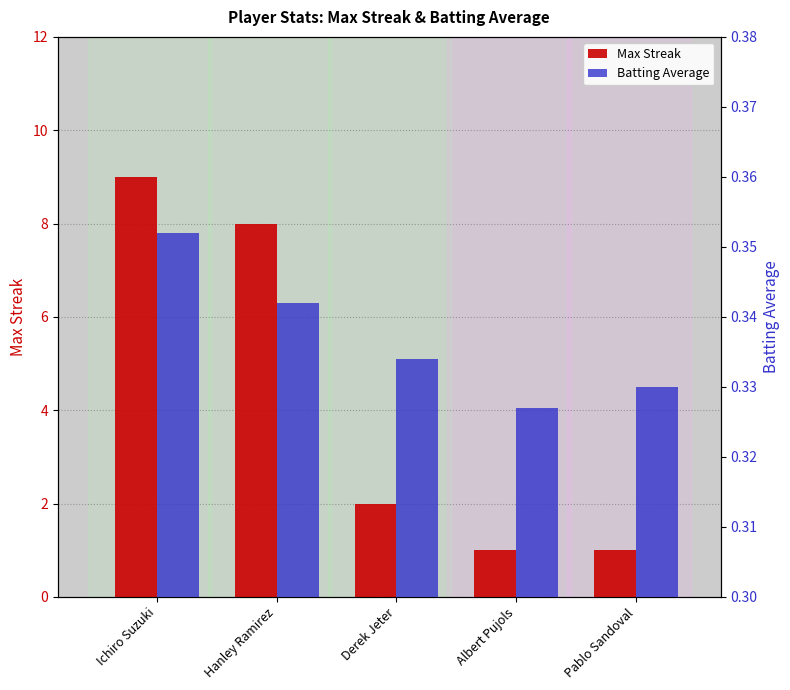

How many bars are there in each group?

2